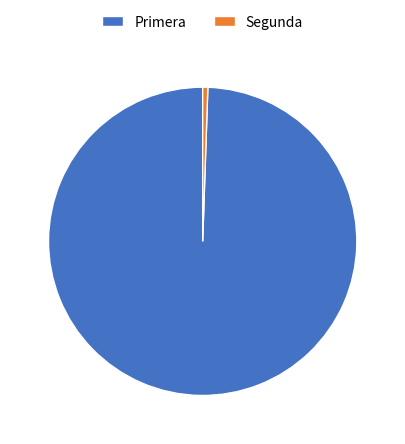

Which category has the smallest portion of the pie?

Segunda